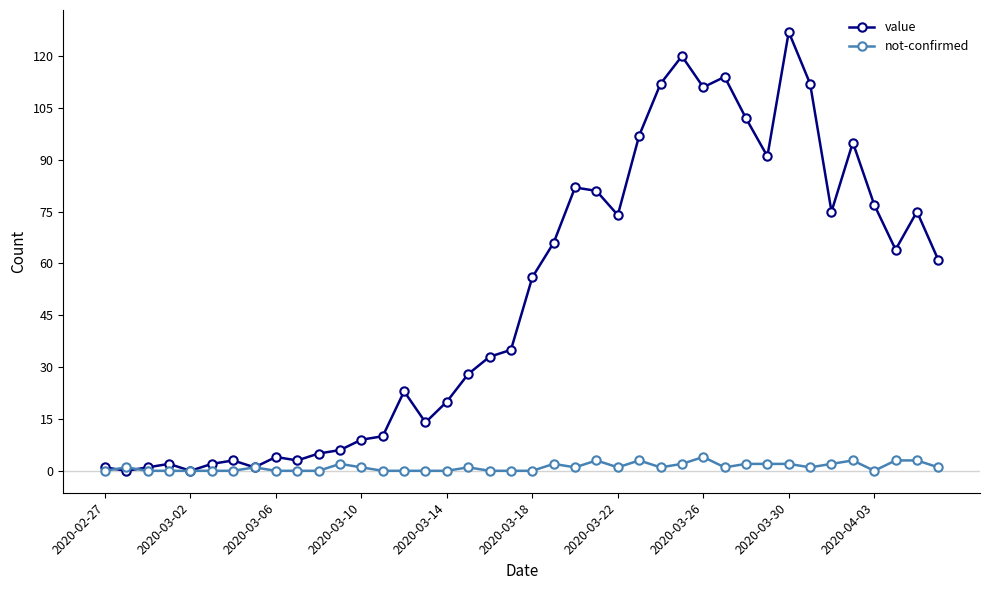

List the series in order of their peak value, highest first.

value, not-confirmed